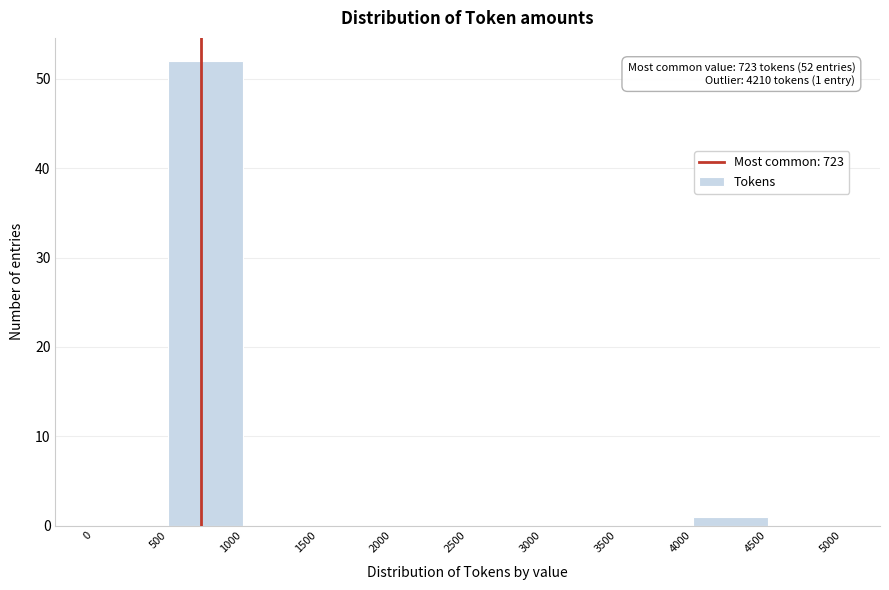

Over which range of the x-axis is the bar tallest?

500 to 1000